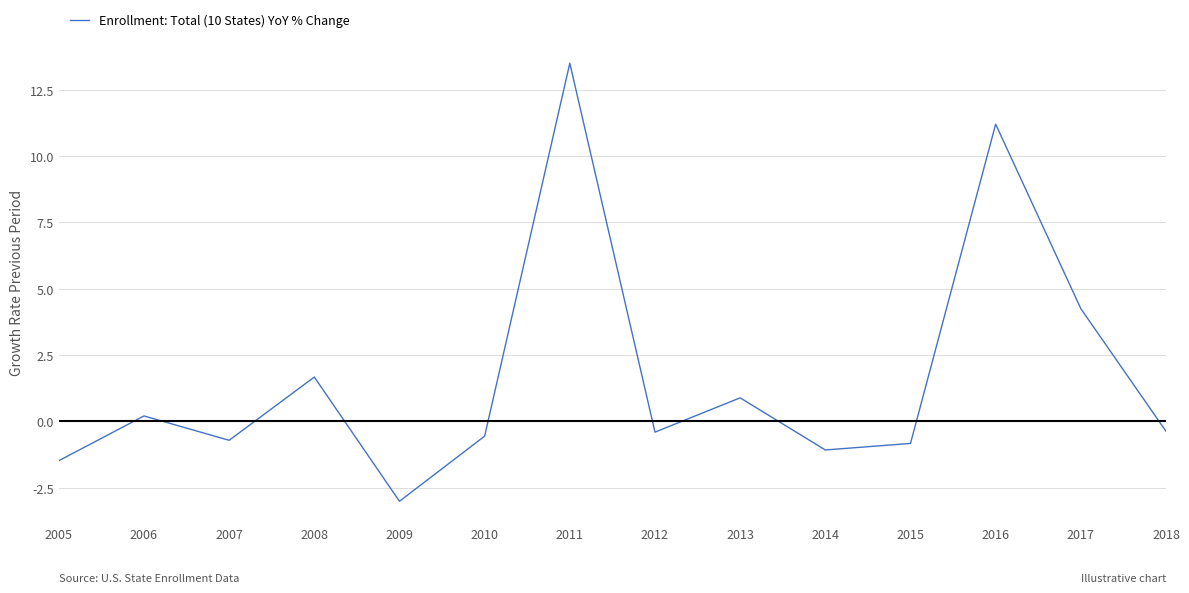

Which has a higher value, 2011 or 2005?

2011